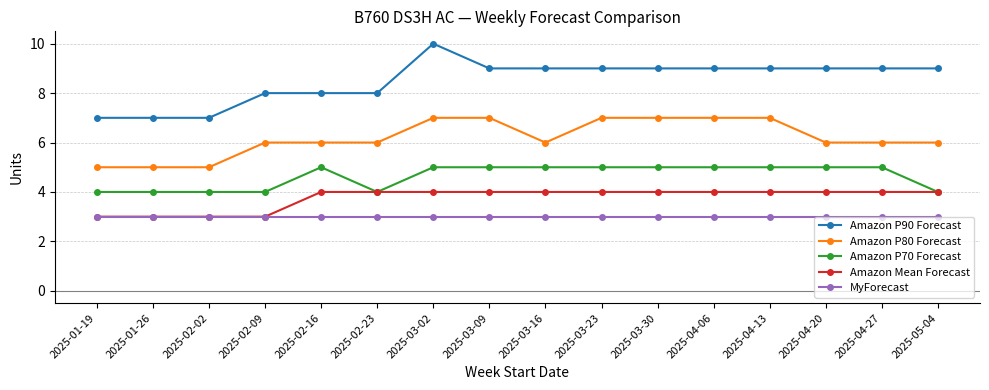

Which series has the largest total across all categories?

Amazon P90 Forecast